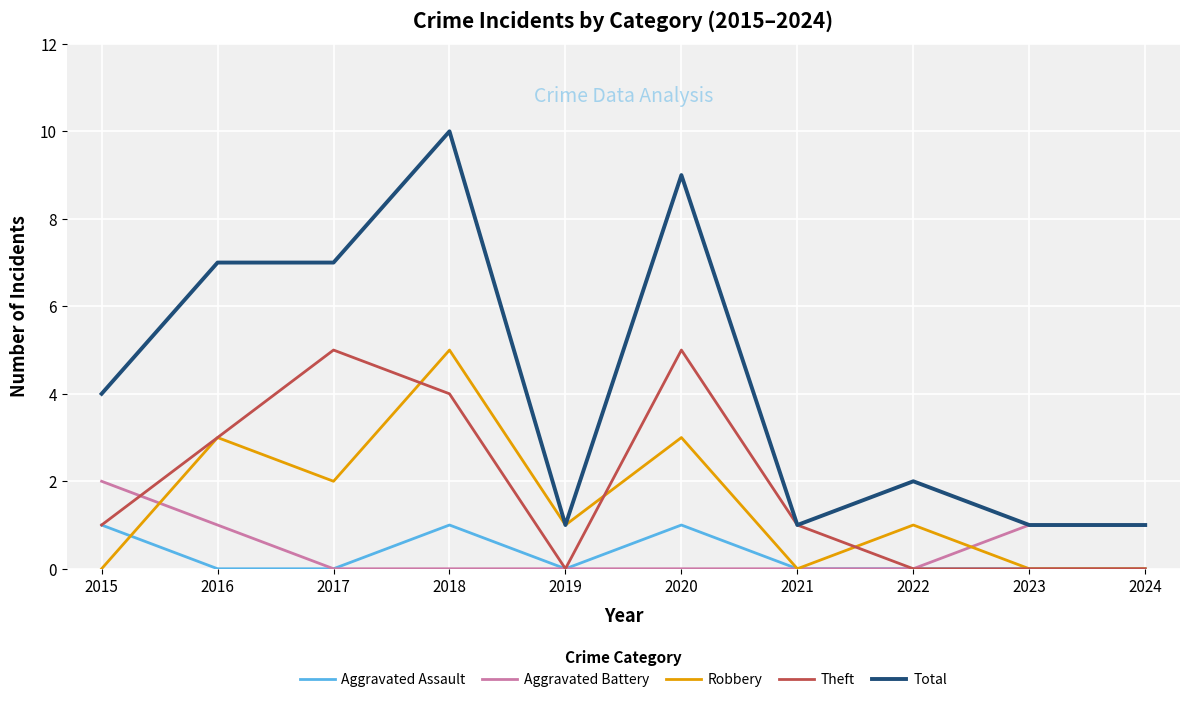

Which series has the largest total across all categories?

Total